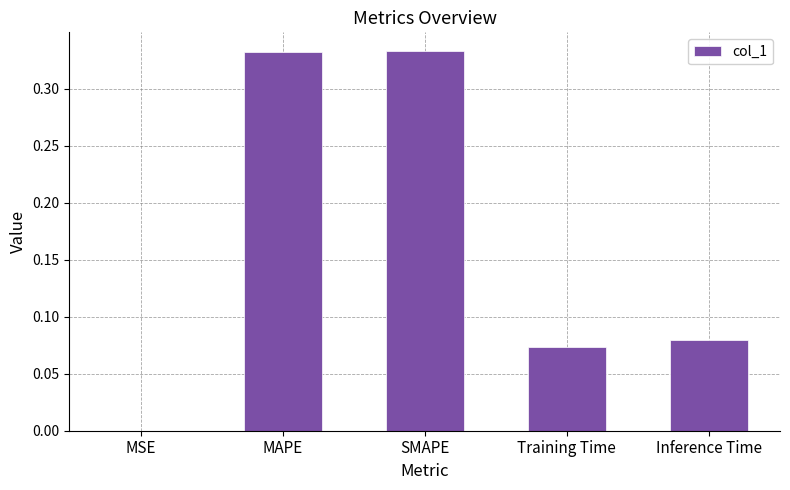

True or false: the data shows 0.1 at SMAPE.

False